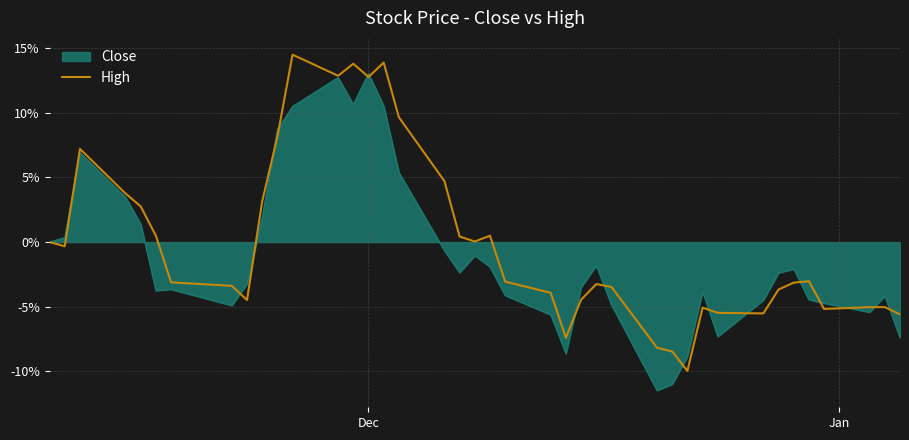

What is the minimum value for Close?

-11.5